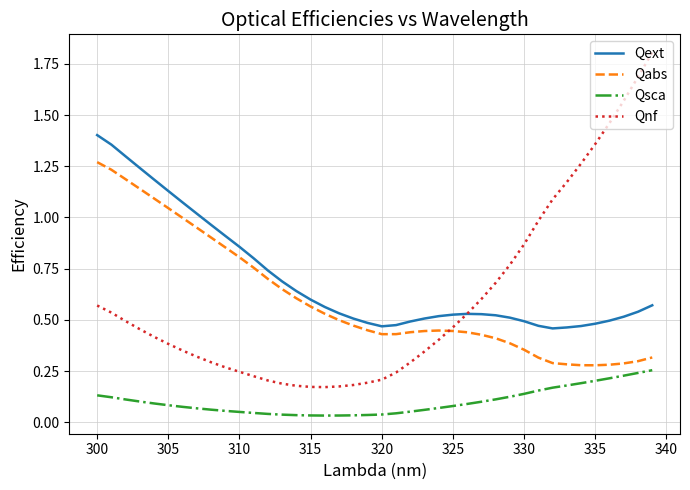

Which series has the widest spread of values?

Qnf